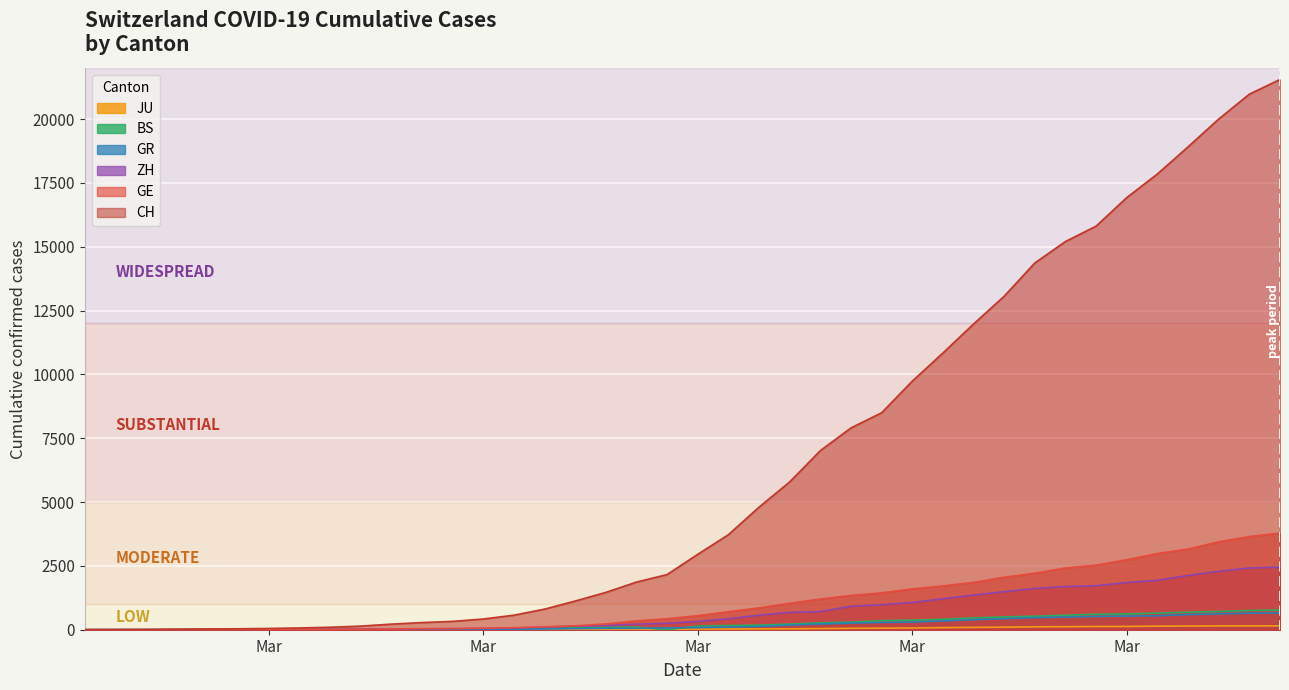

At how many categories does at least one series exceed 18043?

4